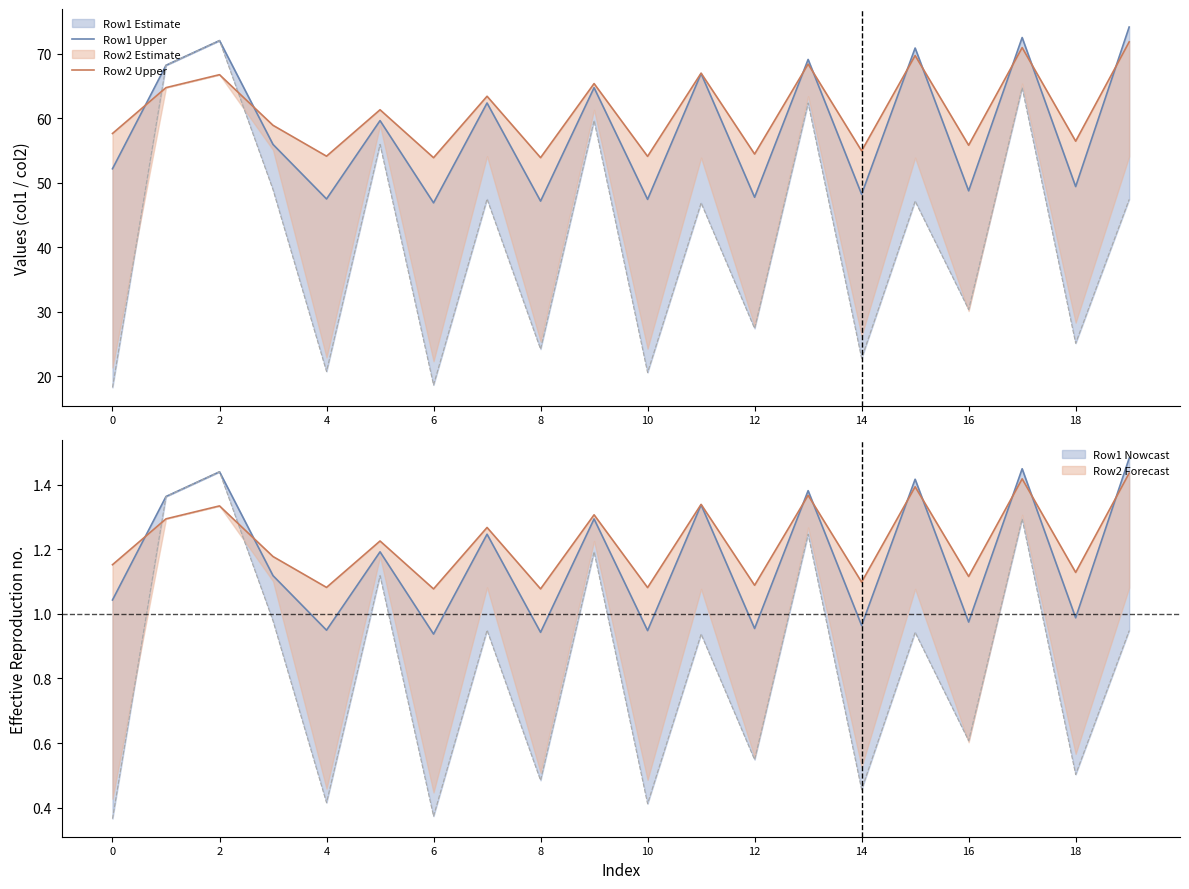

What is the spread (max minus min) of values at 6?

3.0